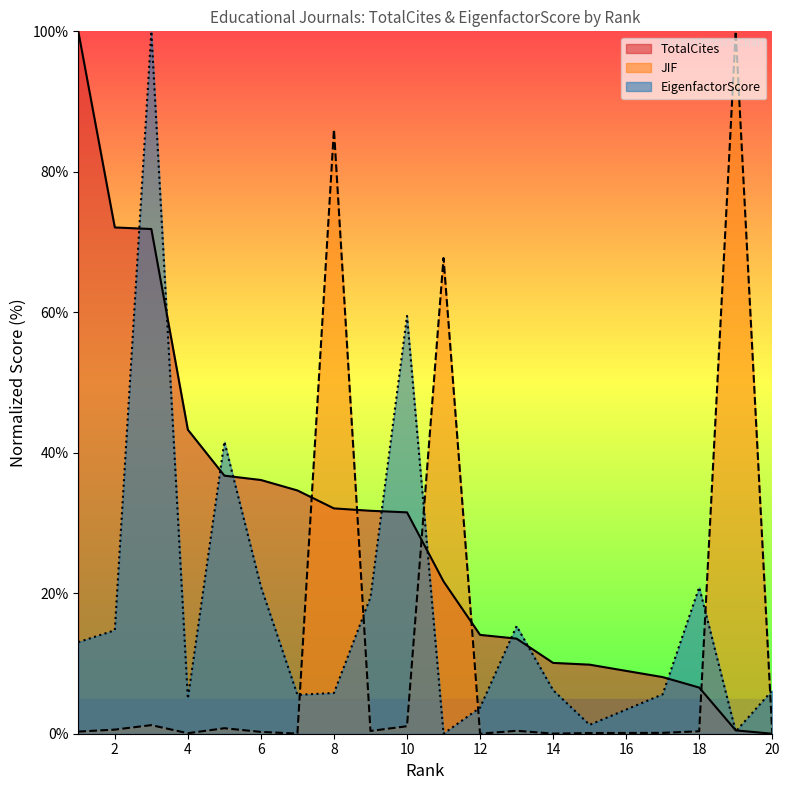

Rank the series by their maximum value, from lowest to highest.

TotalCites, JIF, EigenfactorScore